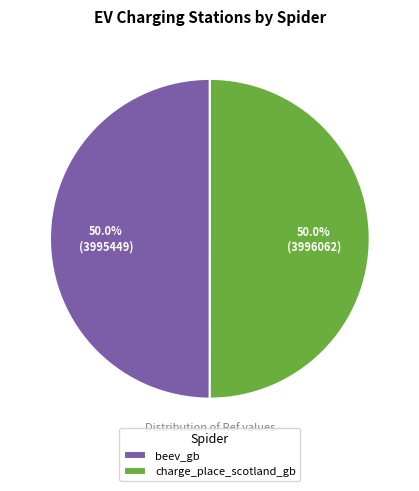

Approximately how many times larger is the value at charge_place_scotland_gb compared to beev_gb?

1.0